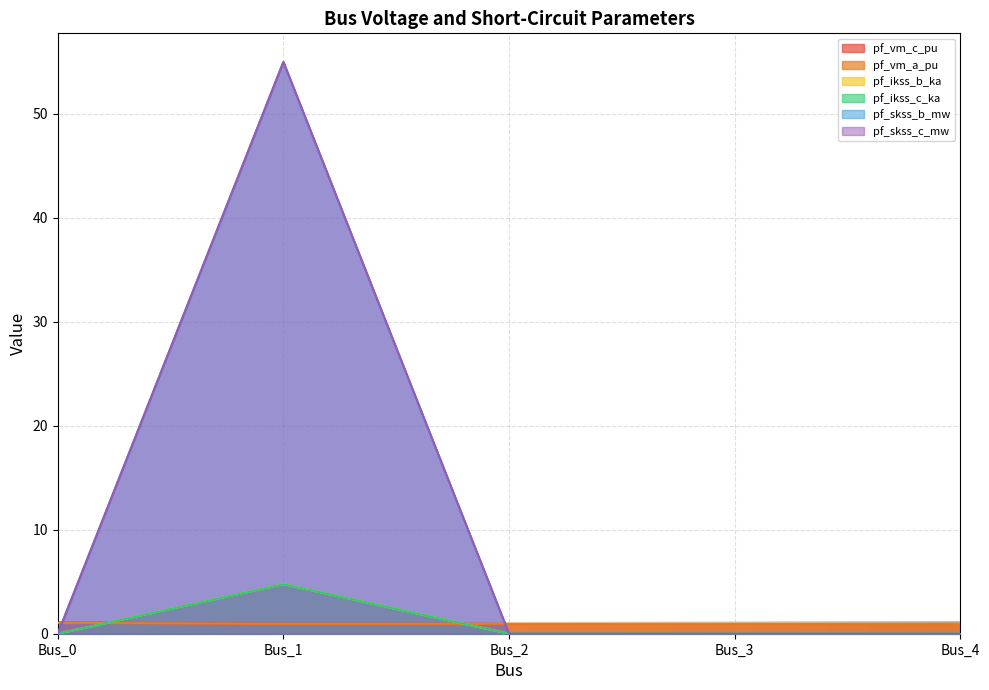

Does the chart display data point markers on the line(s)?

No